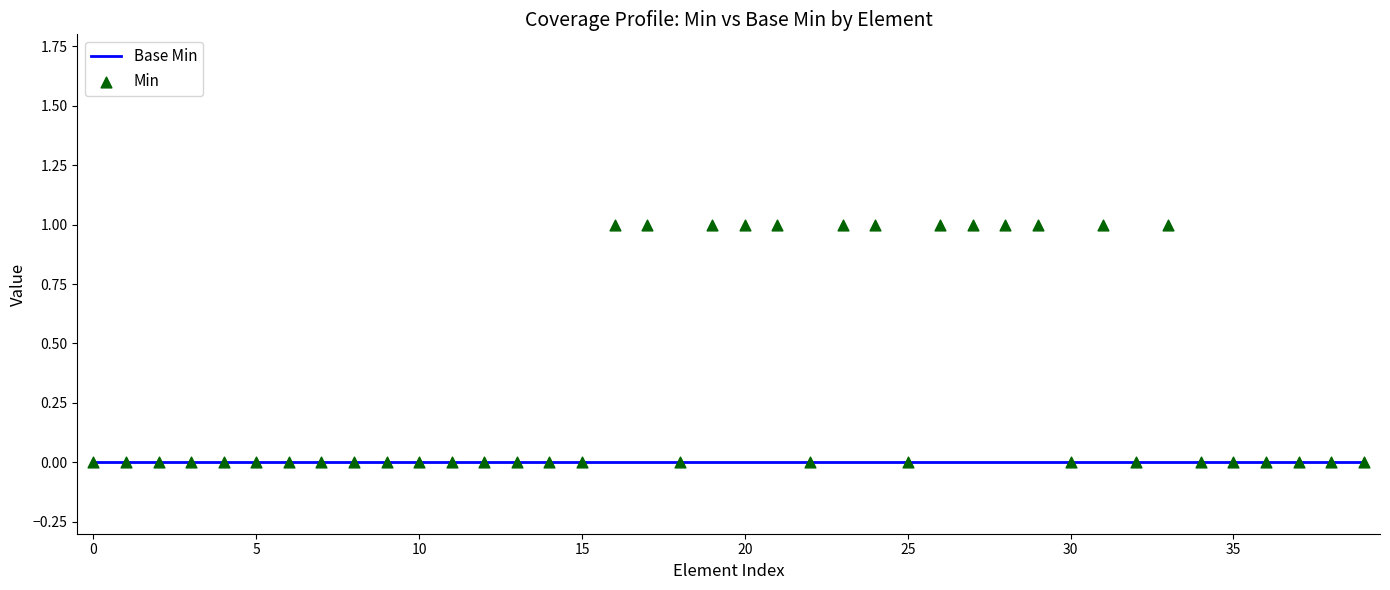

Which series contains the lowest Y value?

Base Min